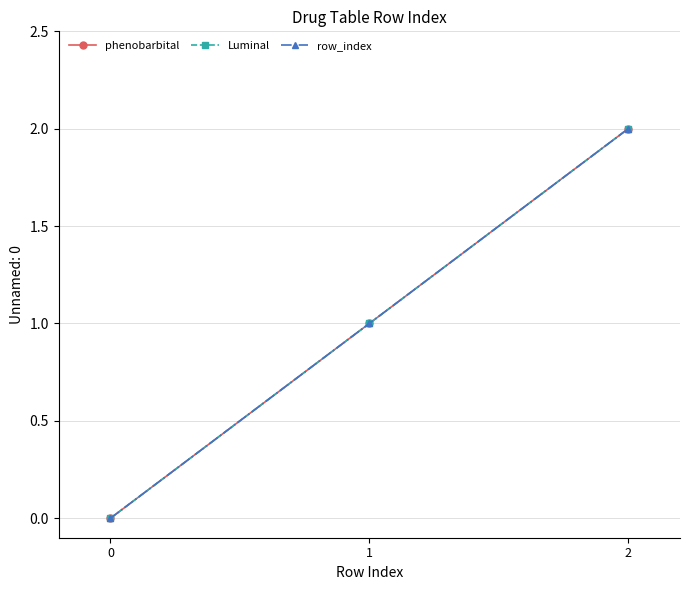

Is this an area chart (filled region under the line)?

No